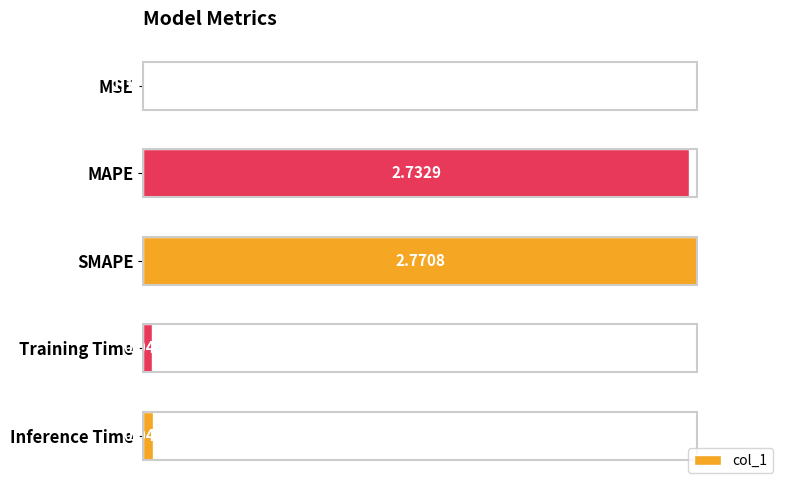

Which has a higher value, Inference Time or SMAPE?

SMAPE